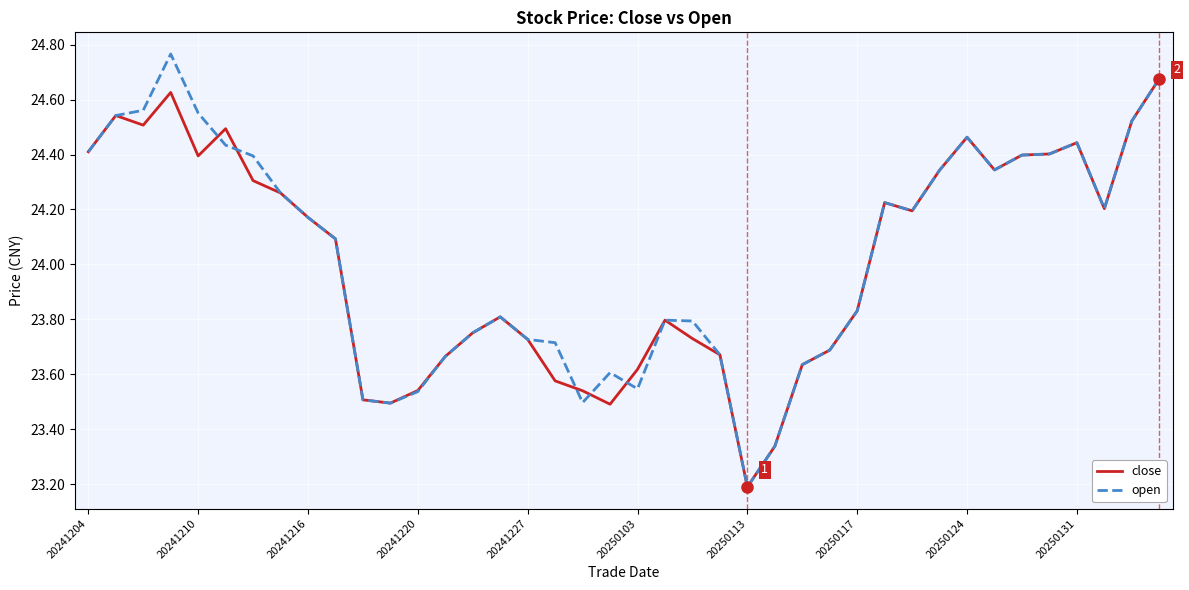

Rank the series by their average value, from highest to lowest.

open, close